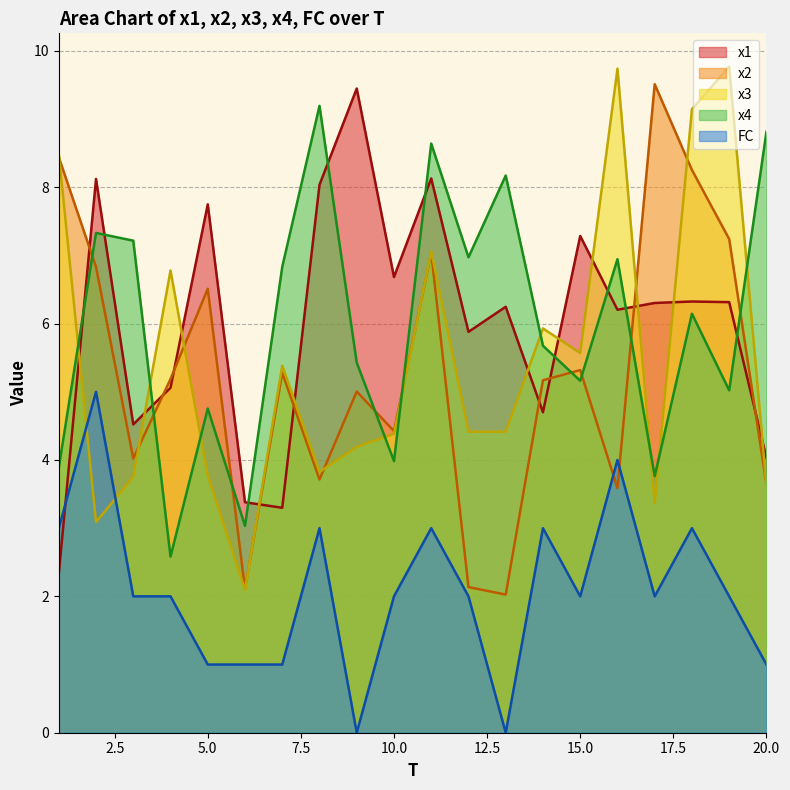

At which label is x2 closest to 5?

9